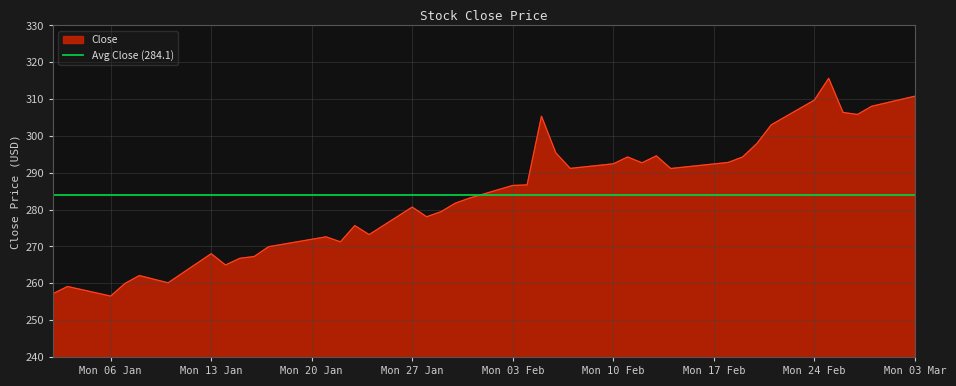

What is the highest value of the Close series?

315.6